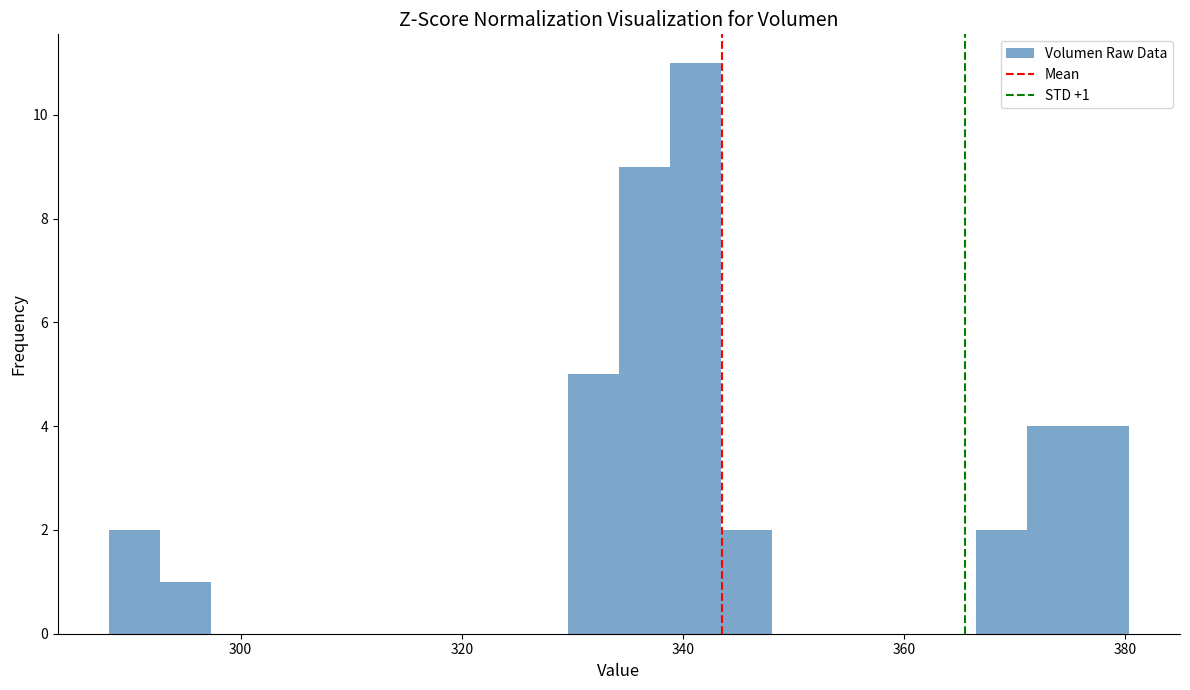

Around what value on the x-axis is the tallest bar? Give the approximate position of its centre, as read against the axis.

342